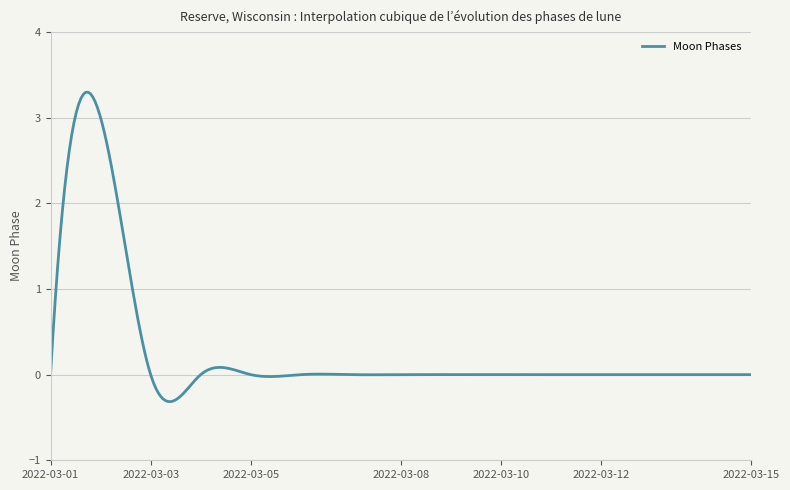

What is the minimum value shown in the chart?

-0.3